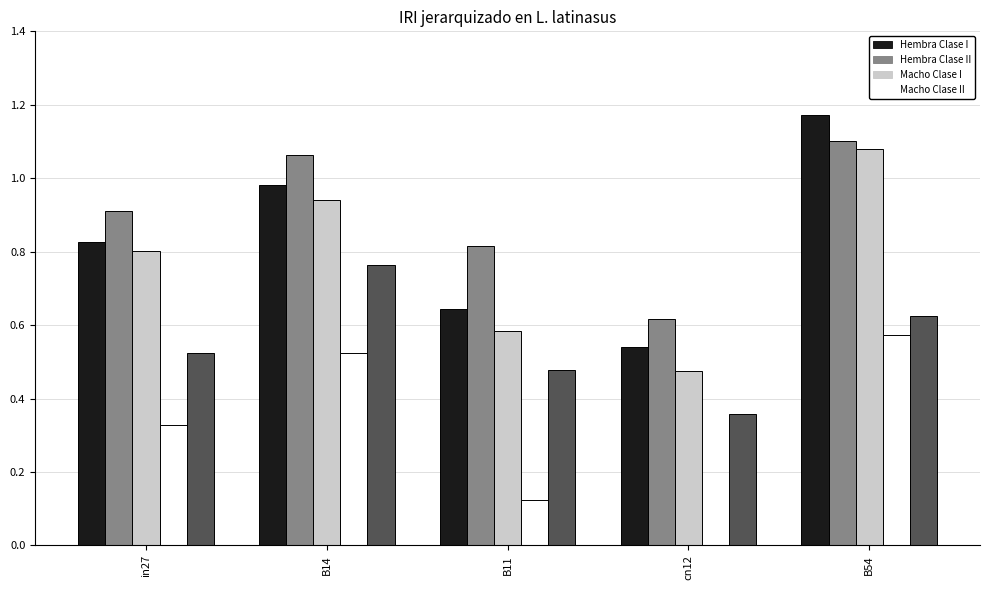

At which category does the chart reach its peak across all series?

B54